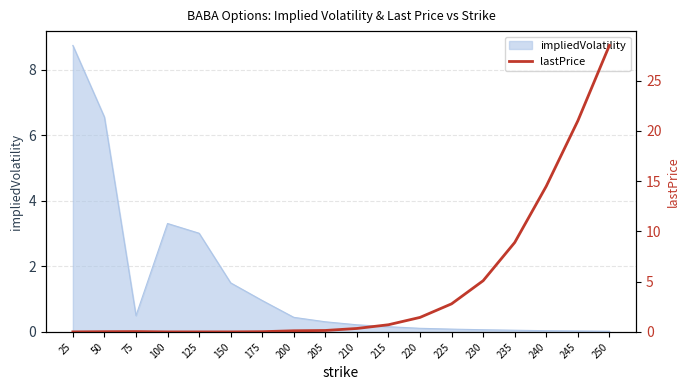

Is it true that impliedVolatility equals 9.2 at 50?

False